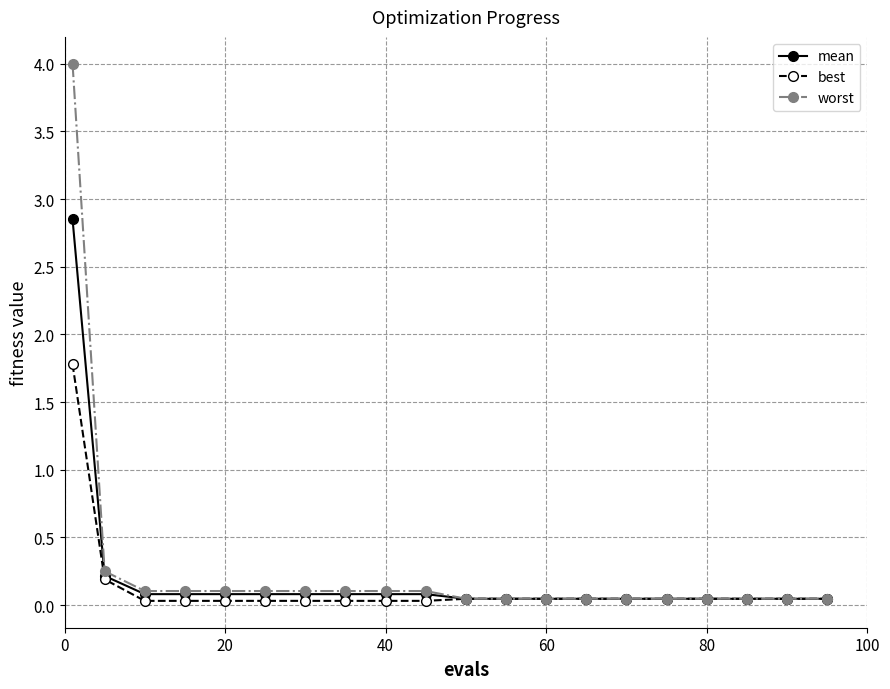

Does the chart display data point markers on the line(s)?

Yes